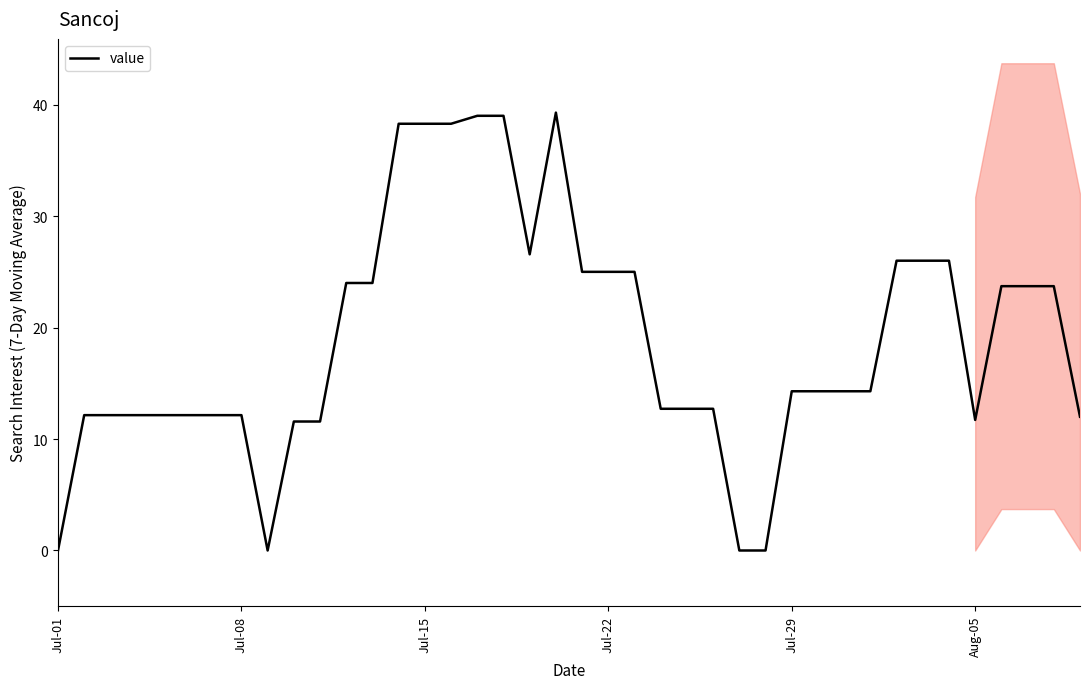

Reading left to right, list all the values displayed in this chart.

0.0	12.1	12.1	12.1	12.1	12.1	12.1	12.1	0.0	11.6	11.6	24.0	24.0	38.3	38.3	38.3	39.0	39.0	26.6	39.3	25.0	25.0	25.0	12.7	12.7	12.7	0.0	0.0	14.3	14.3	14.3	14.3	26.0	26.0	26.0	11.7	23.7	23.7	23.7	12.0